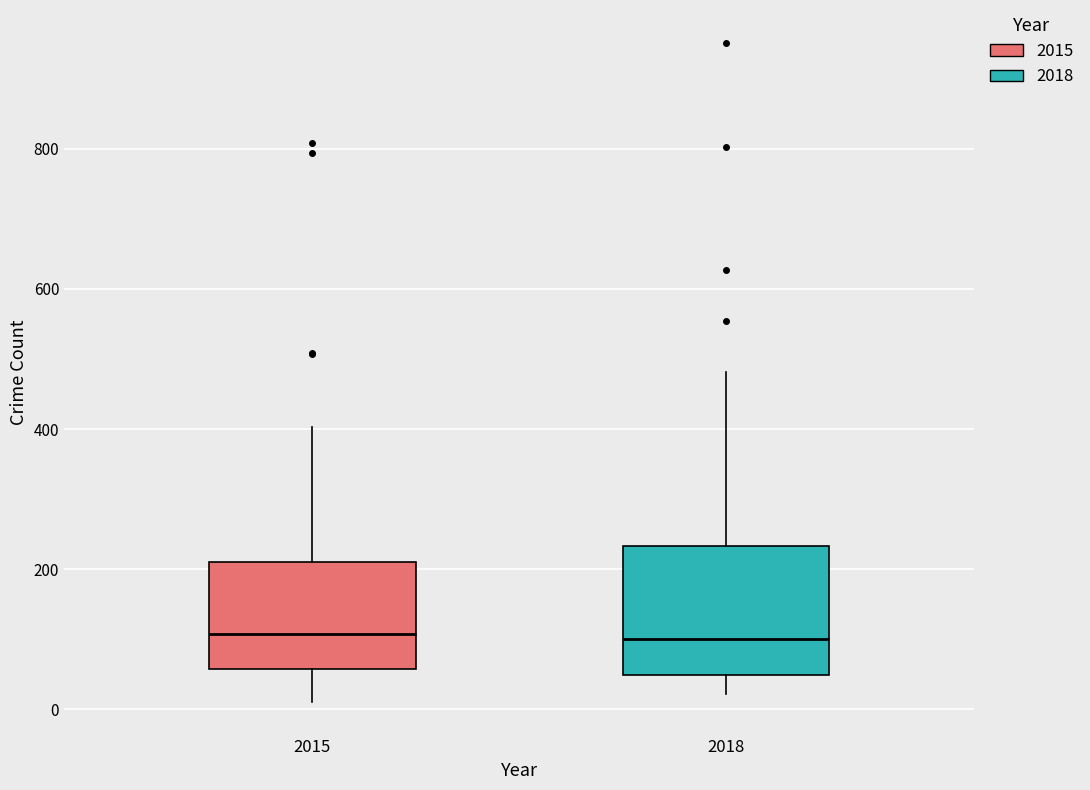

Reading left to right, transcribe this box plot: for each box, give where its median line is, the range the box spans, and where its two whiskers end, as read against the y-axis. The values are not printed on the chart, so give them approximately, as read against the axis.

2015: median 100, box 60 to 220, whiskers 20 to 400
2018: median 100, box 40 to 240, whiskers 20 to 480